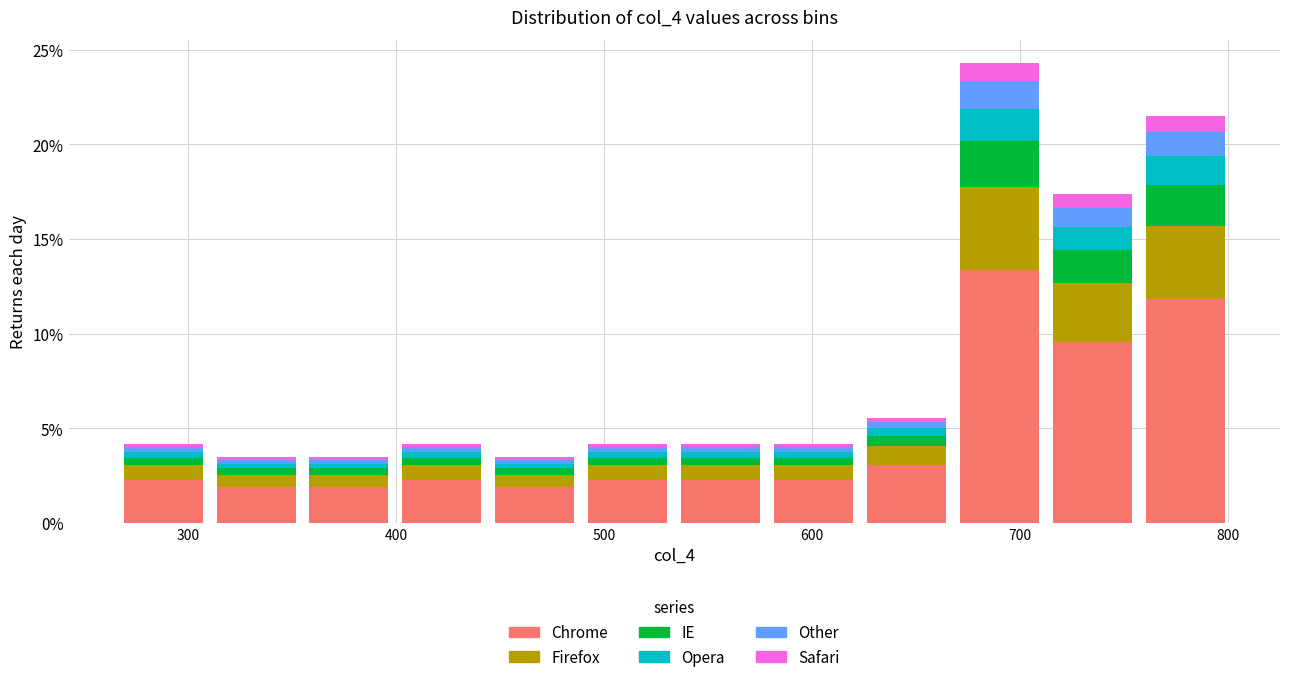

What is the total height of the stacked bar covering 490 to 530 on the x-axis? Neither the bar edges nor the heights are printed on the chart, so give them approximately, as read against the axes.

4.0